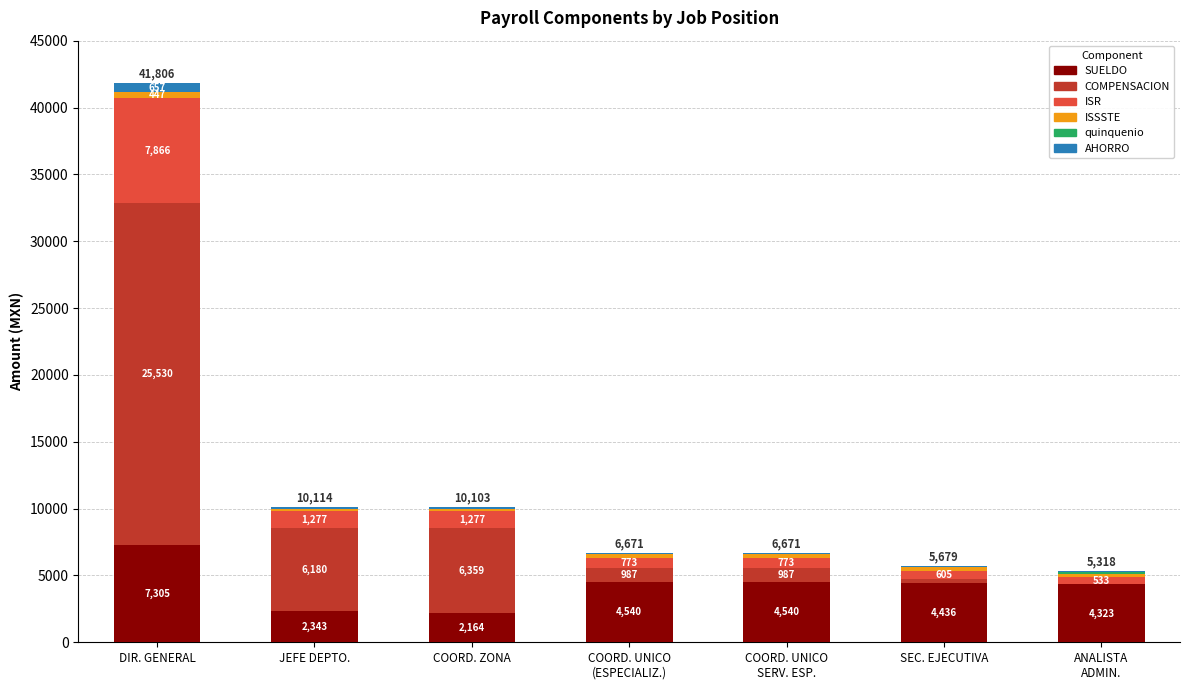

What value does the SUELDO series have at SEC. EJECUTIVA?

4435.9